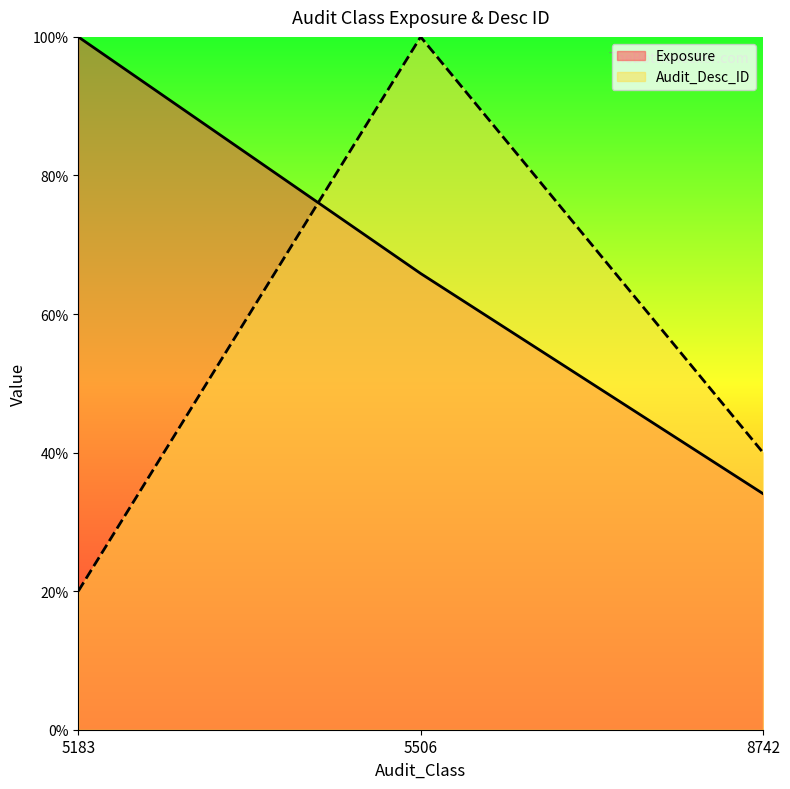

Rank the series by their maximum value, from highest to lowest.

Exposure, Audit_Desc_ID